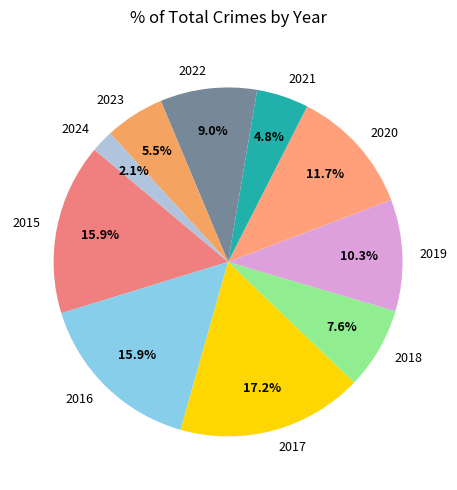

Combined, do 2023 and 2019 account for over 50%?

No